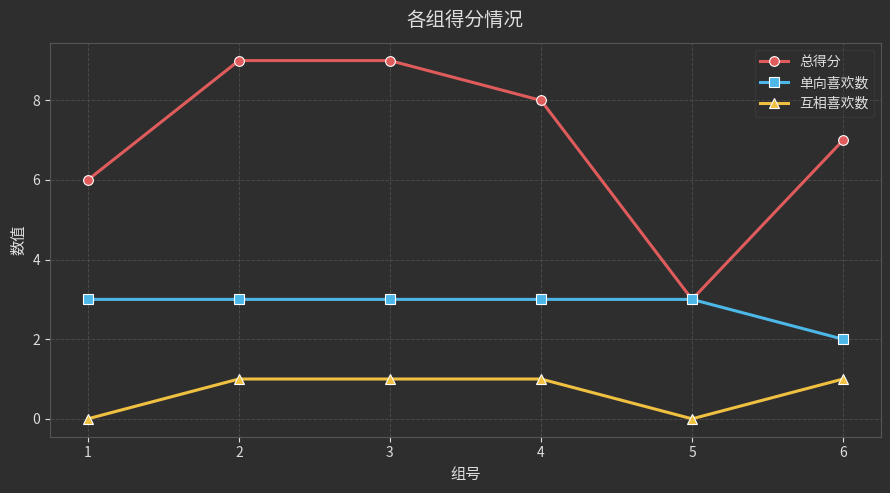

At which label does 单向喜欢数 reach its minimum?

6